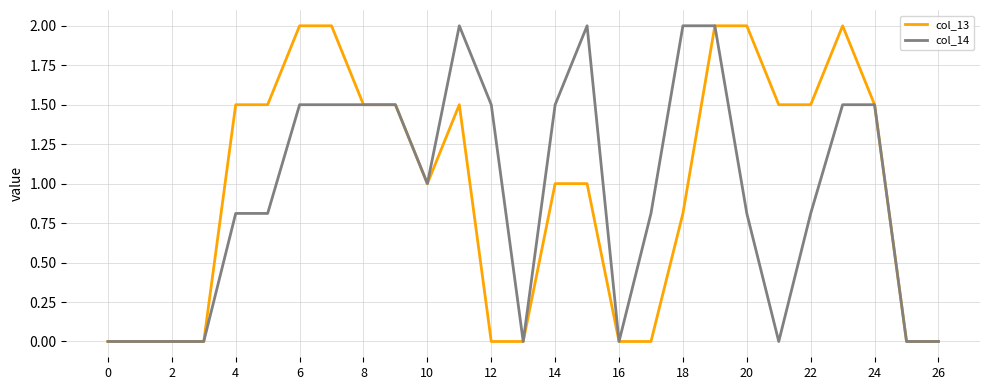

What is the maximum value for col_13?

2.0